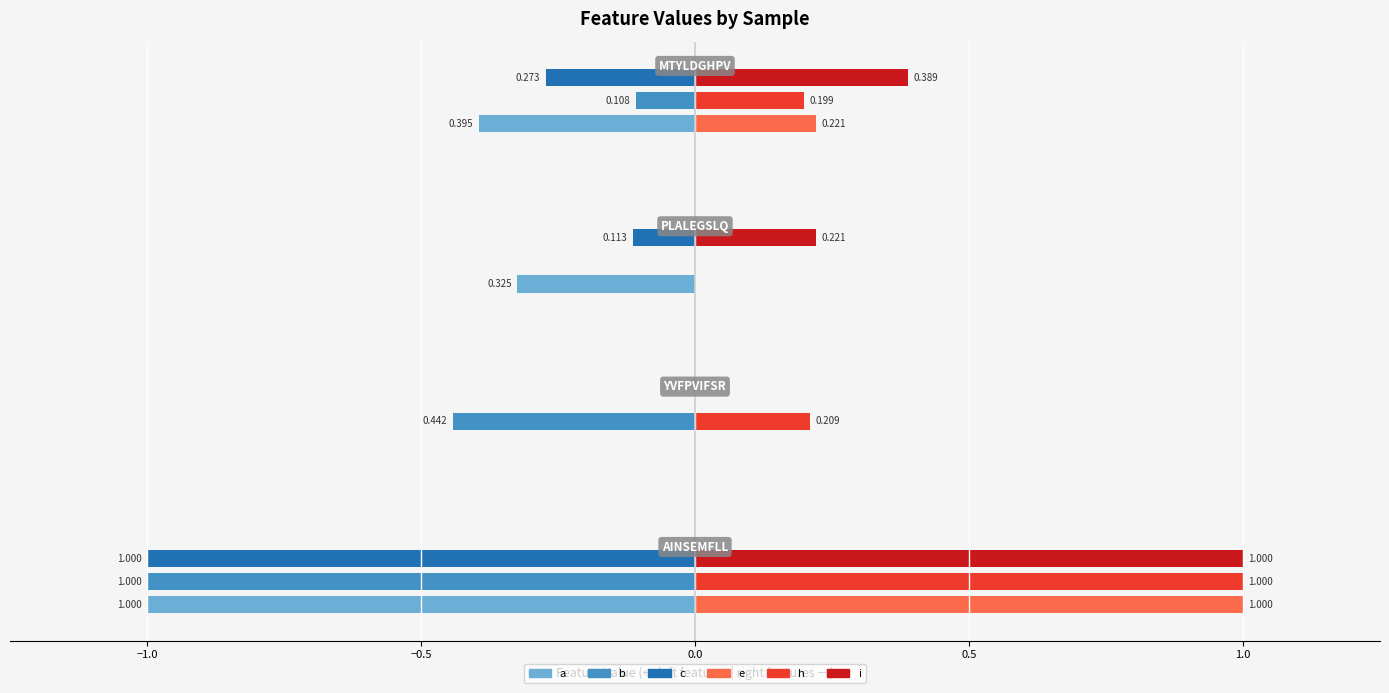

Which series changed the most between YVFPVIFSR and PLALEGSLQ?

b